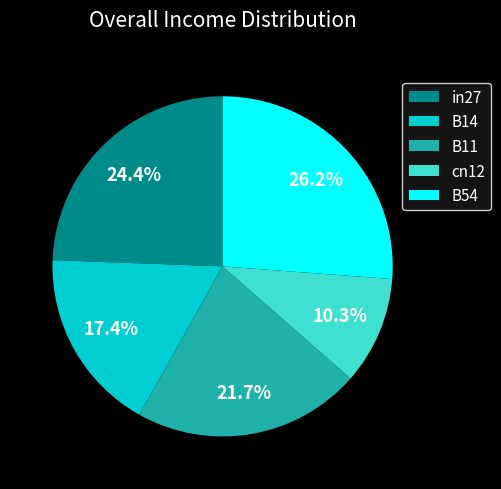

Combined, do B14 and B54 account for over 50%?

No